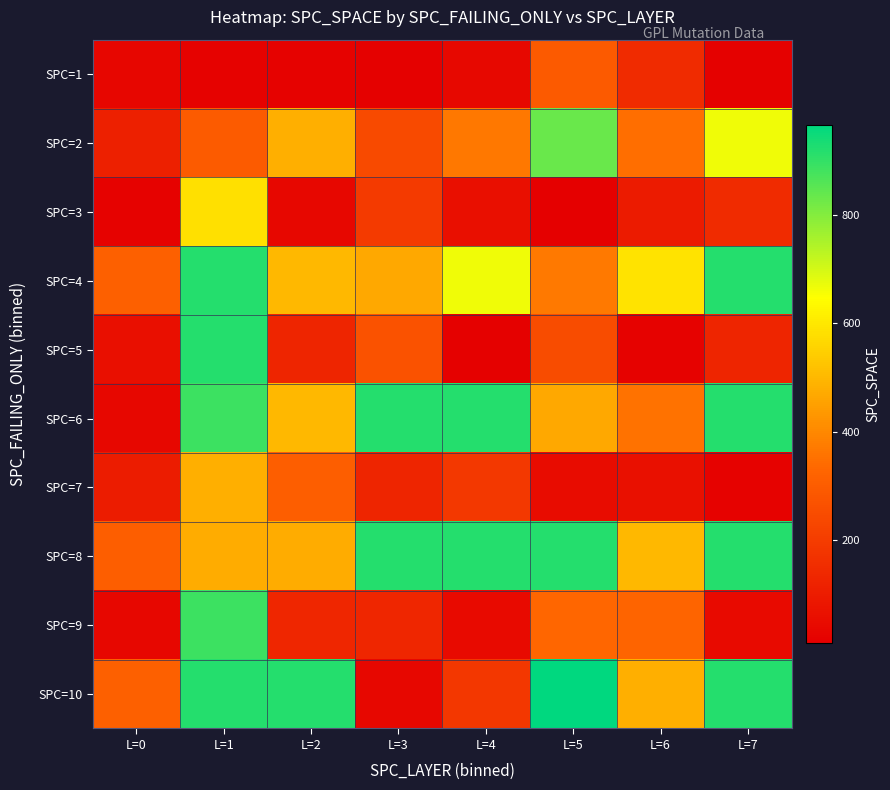

Which label corresponds to the largest value in the chart?

L=5